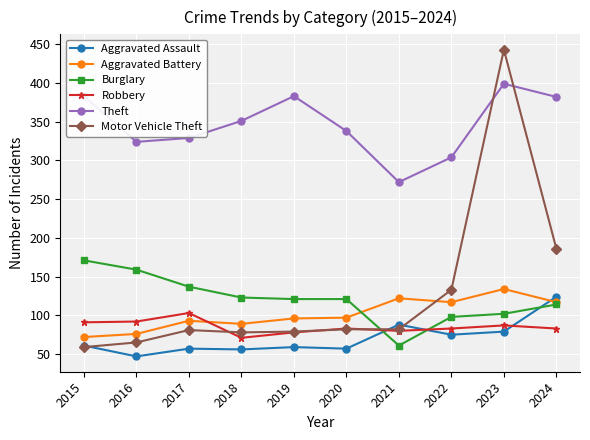

What is the spread (max minus min) of values at 2015?

324